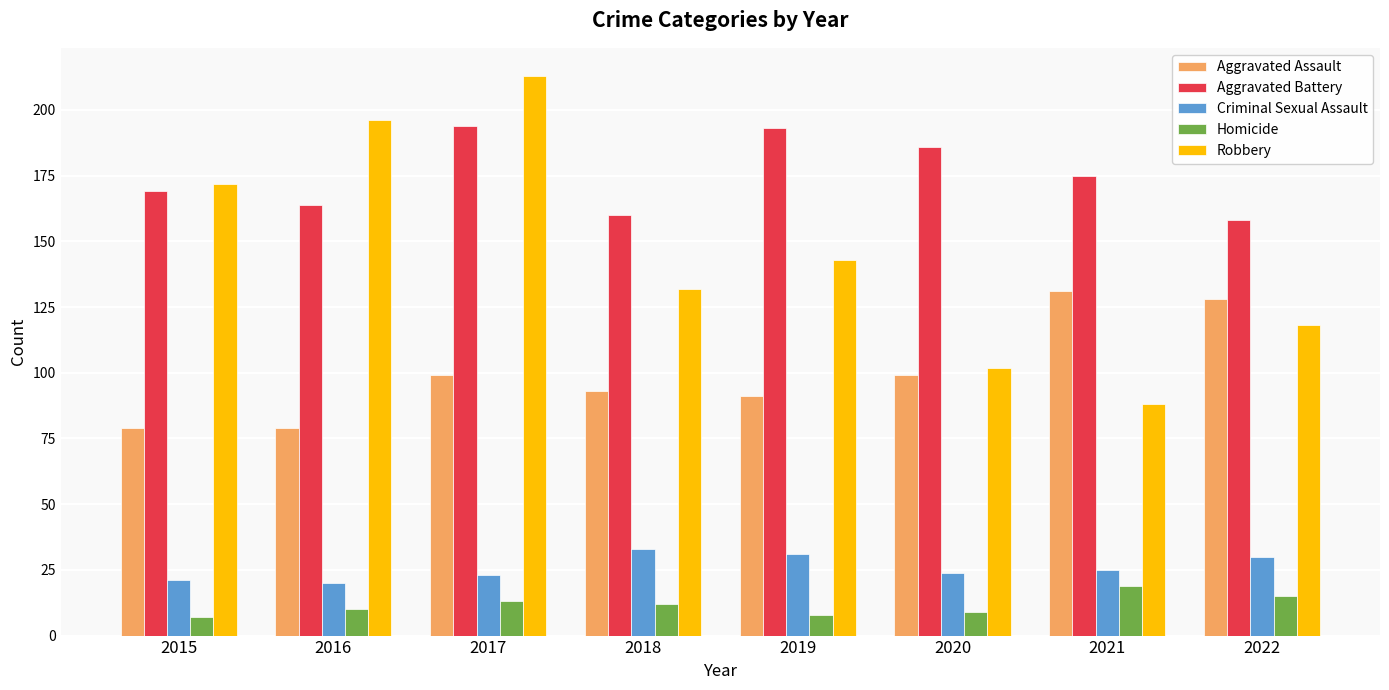

Does the chart contain any negative values?

No